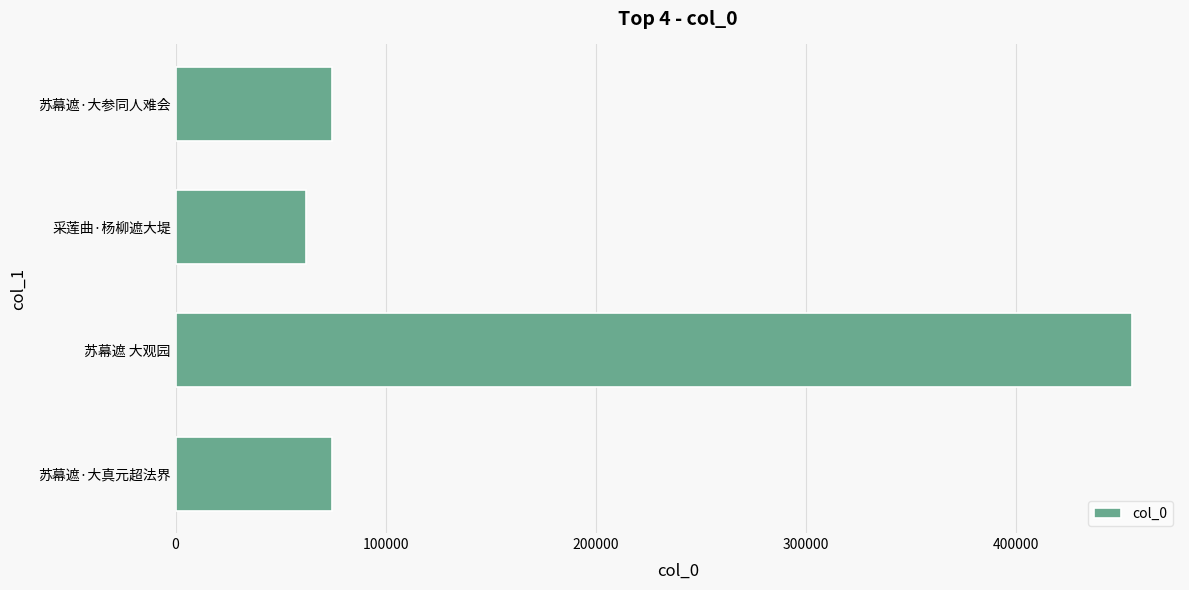

The value at 苏幕遮·大参同人难会 is 46184. True or false?

False